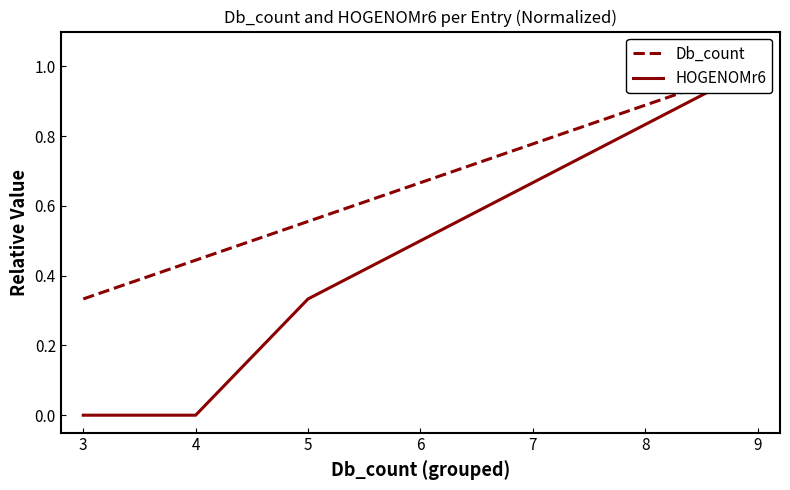

Which series changed the most between 3 and 6?

HOGENOMr6